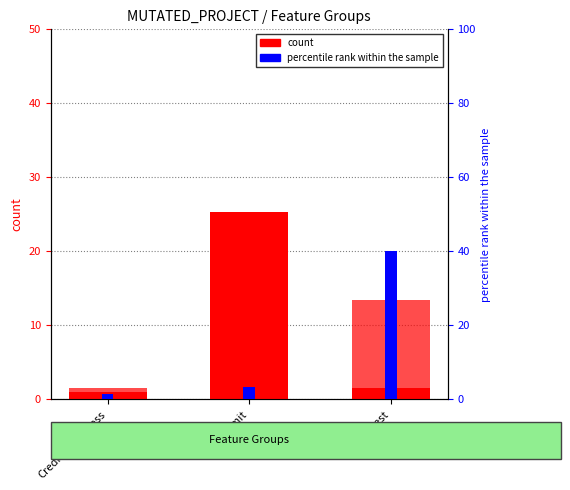

Reading left to right, what are all the values shown in this chart?

count (SPC_SPACE): CreditWorthiness=1.0	DailyLimit=25.4	Interest=1.5
WITHOUT_ISOLATION_F: CreditWorthiness=1.5	DailyLimit=4.9	Interest=13.5
percentile rank (SPECTRUM): CreditWorthiness=1.5	DailyLimit=3.5	Interest=40.0